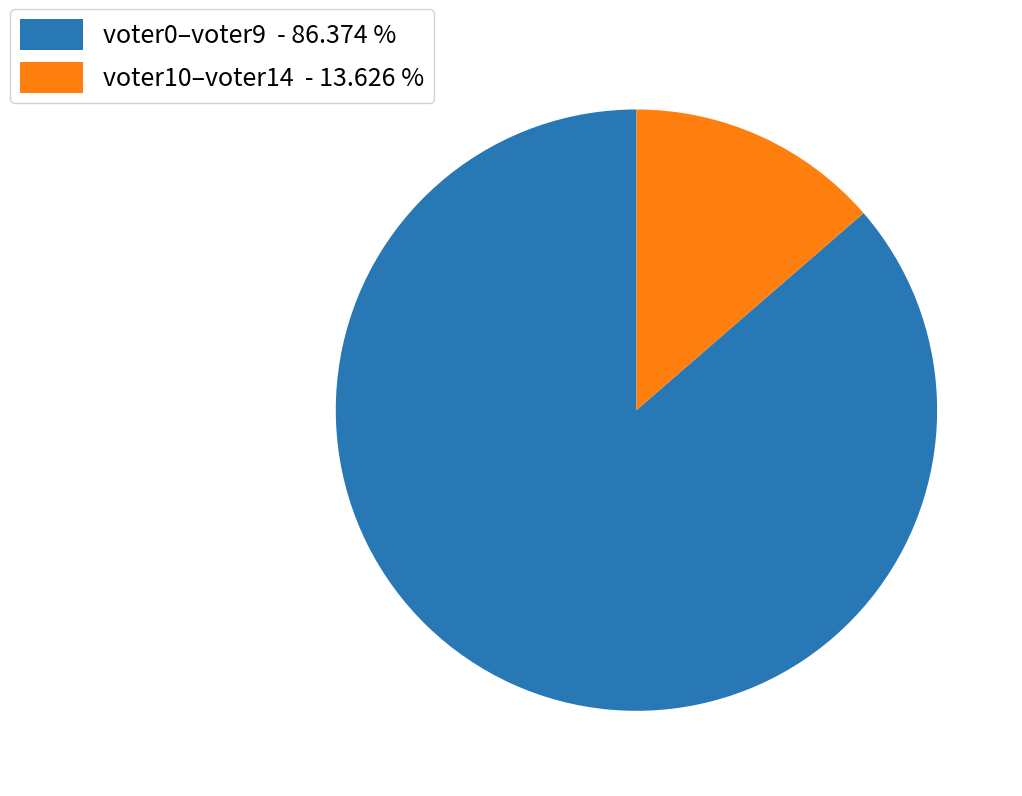

Does any single category account for the majority?

Yes